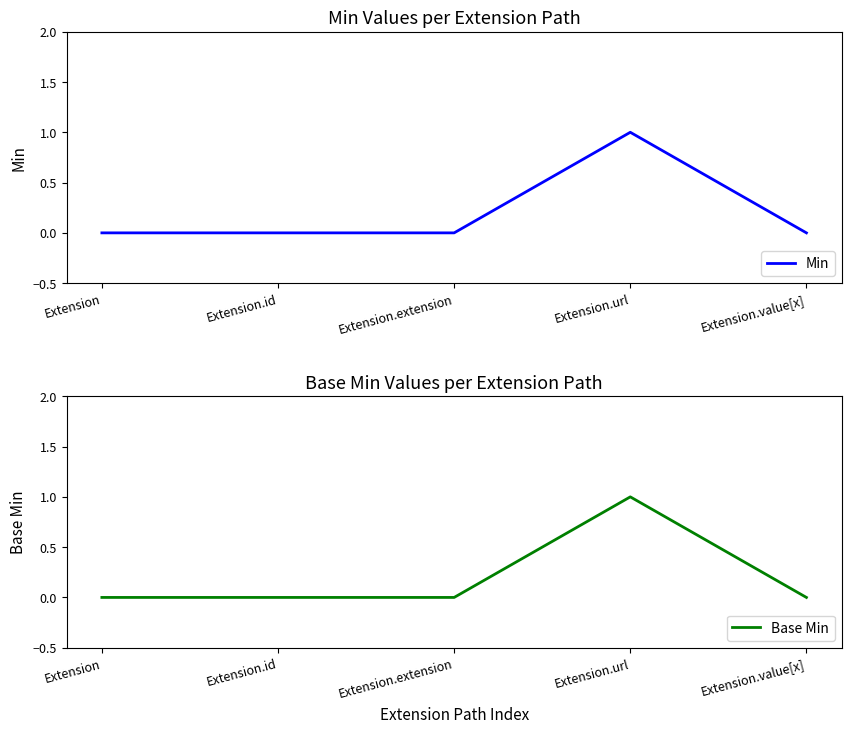

Which has a higher value, Extension.extension or Extension?

Extension.extension